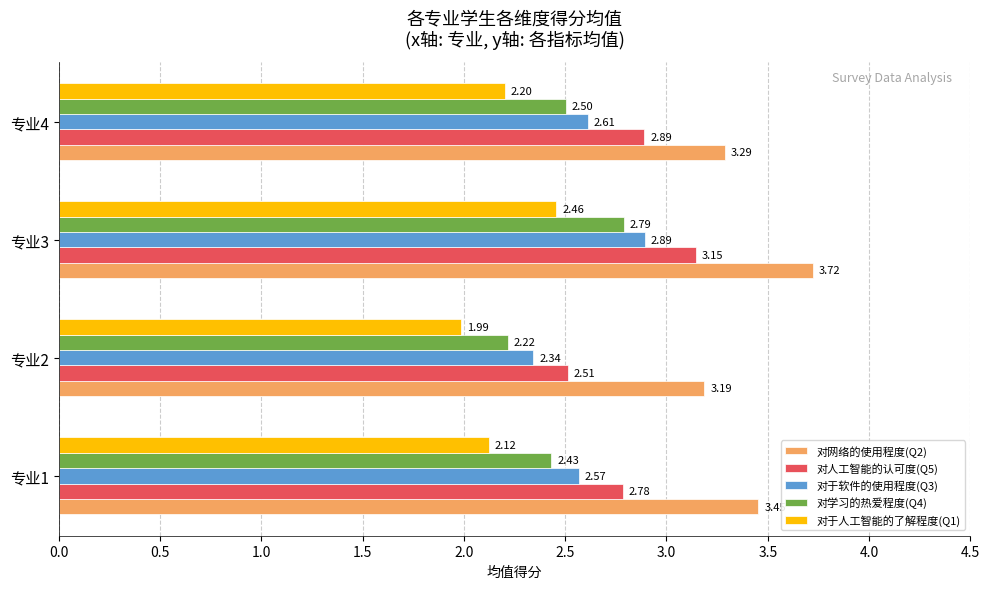

Count the number of data series in this chart.

5